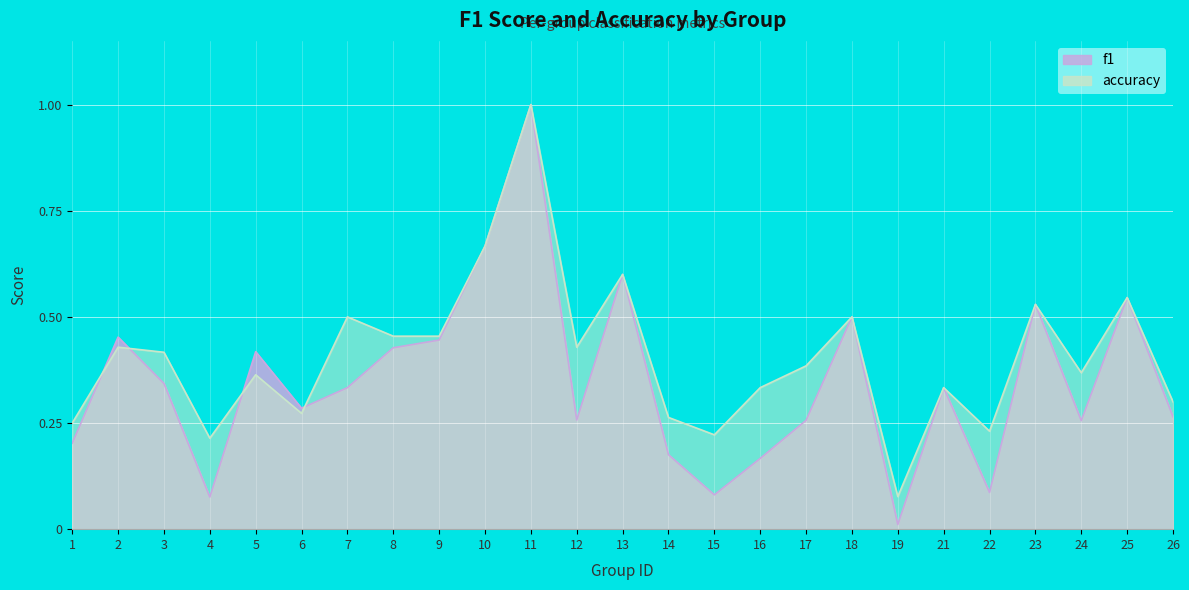

The f1 series shows 0.7 at 8. True or false?

False